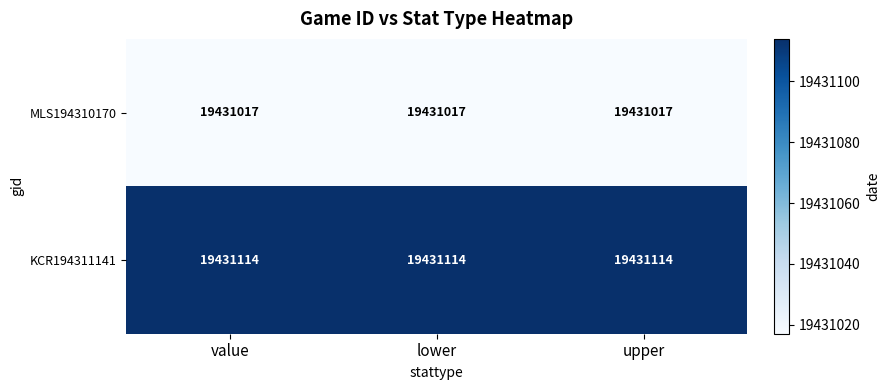

Is it true that KCR194311141 equals 19431114 at value?

True